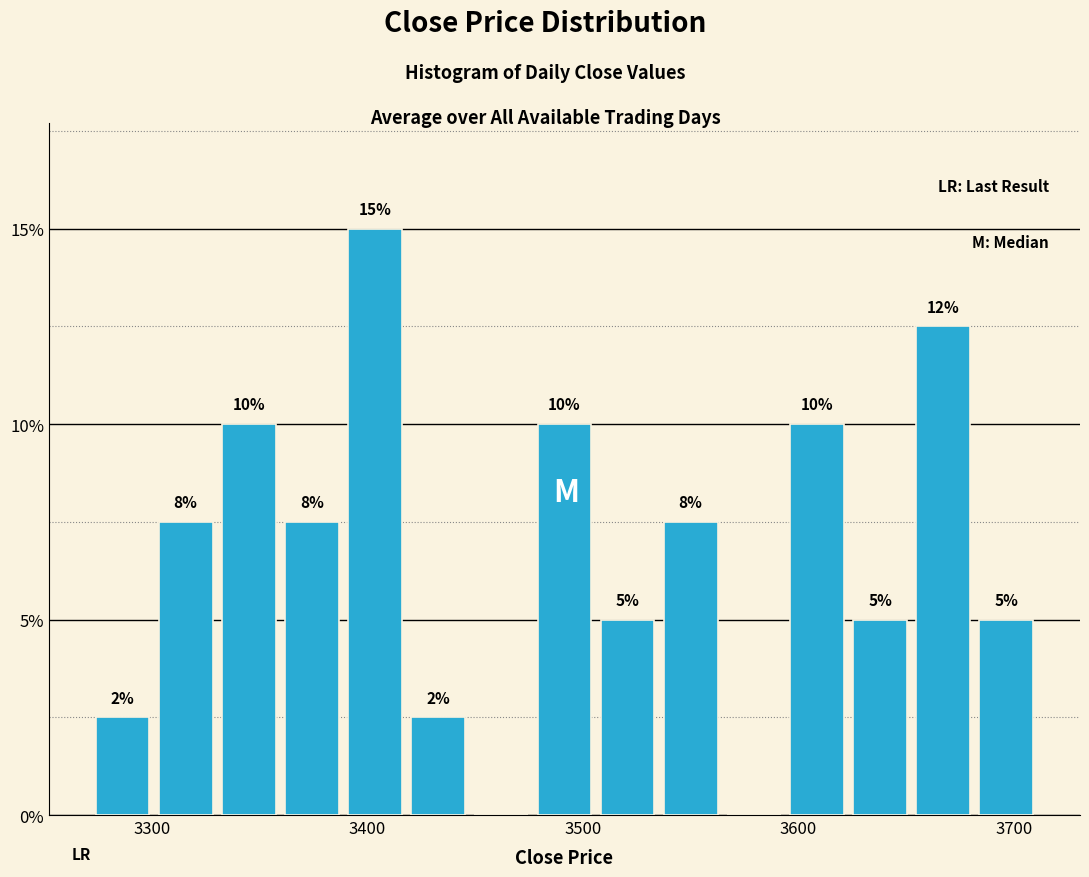

Around what value on the x-axis is the tallest bar? Give the approximate position of its centre, as read against the axis.

3400